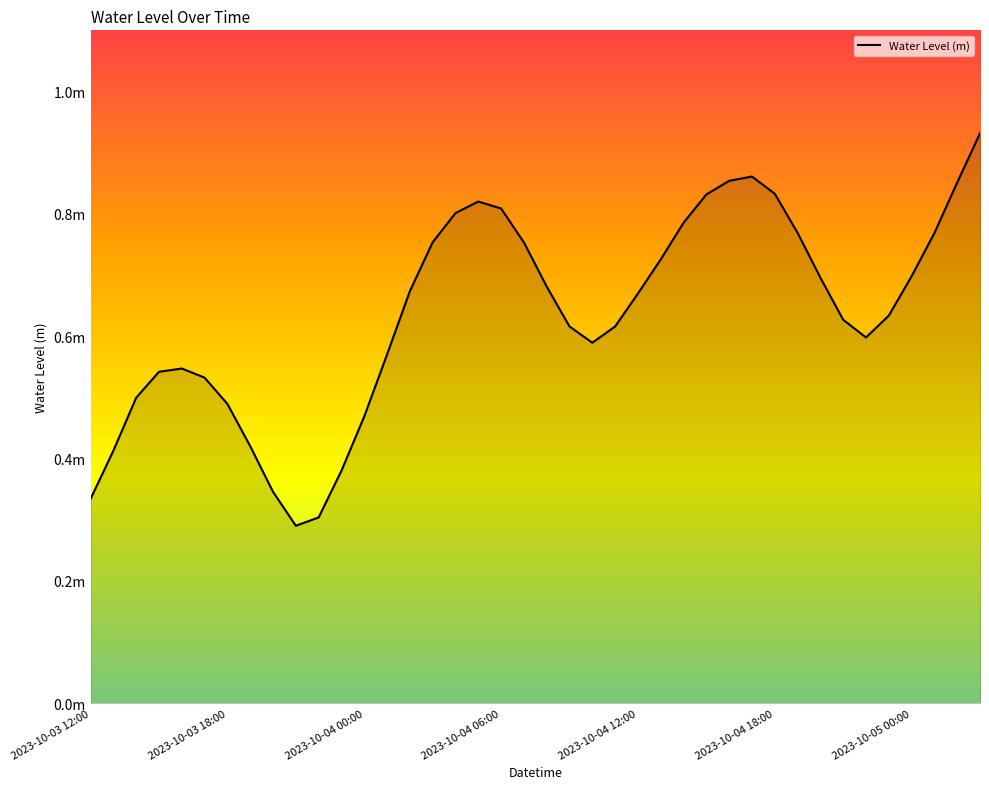

Reading right to left, list all the values displayed in this chart.

0.9	0.9	0.8	0.7	0.6	0.6	0.6	0.7	0.8	0.8	0.9	0.9	0.8	0.8	0.7	0.7	0.6	0.6	0.6	0.7	0.8	0.8	0.8	0.8	0.8	0.7	0.6	0.5	0.4	0.3	0.3	0.3	0.4	0.5	0.5	0.5	0.5	0.5	0.4	0.3